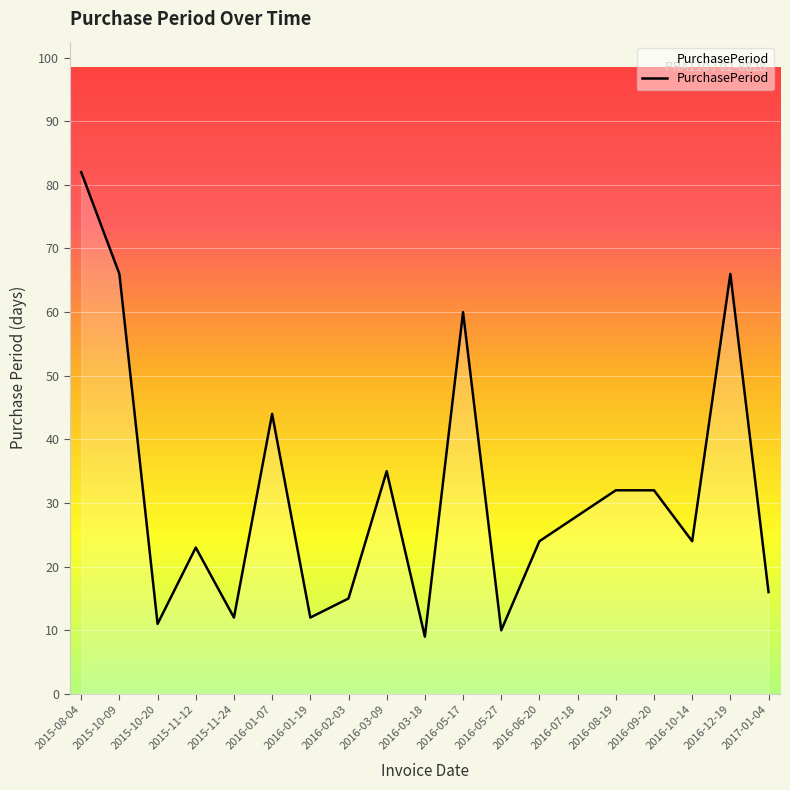

What is the sum of the values at 2015-08-04 and 2016-05-27?

92